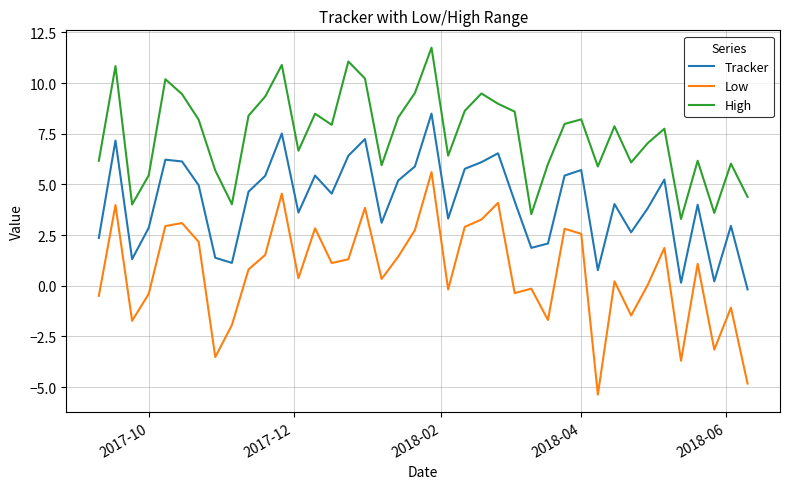

True or false: Tracker and High intersect in this chart.

False